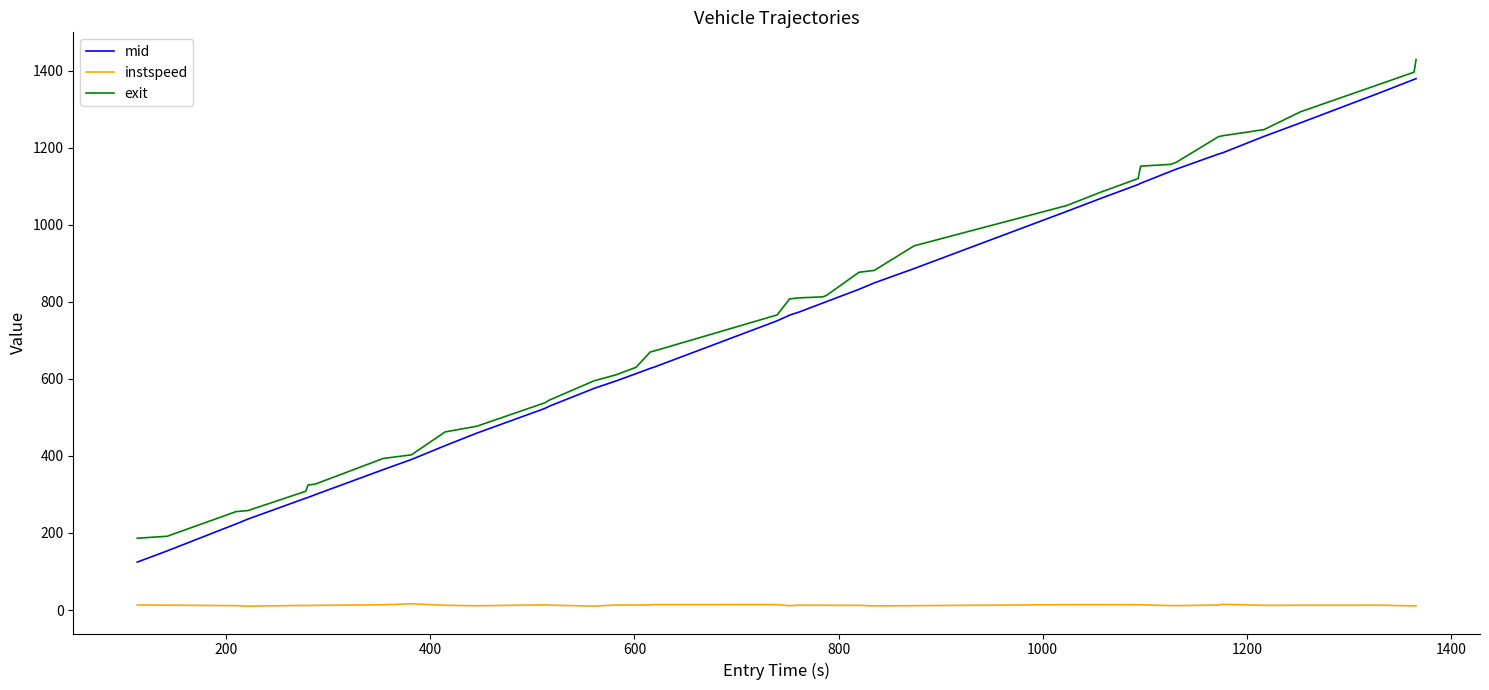

List the series in order of their peak value, highest first.

exit, mid, instspeed